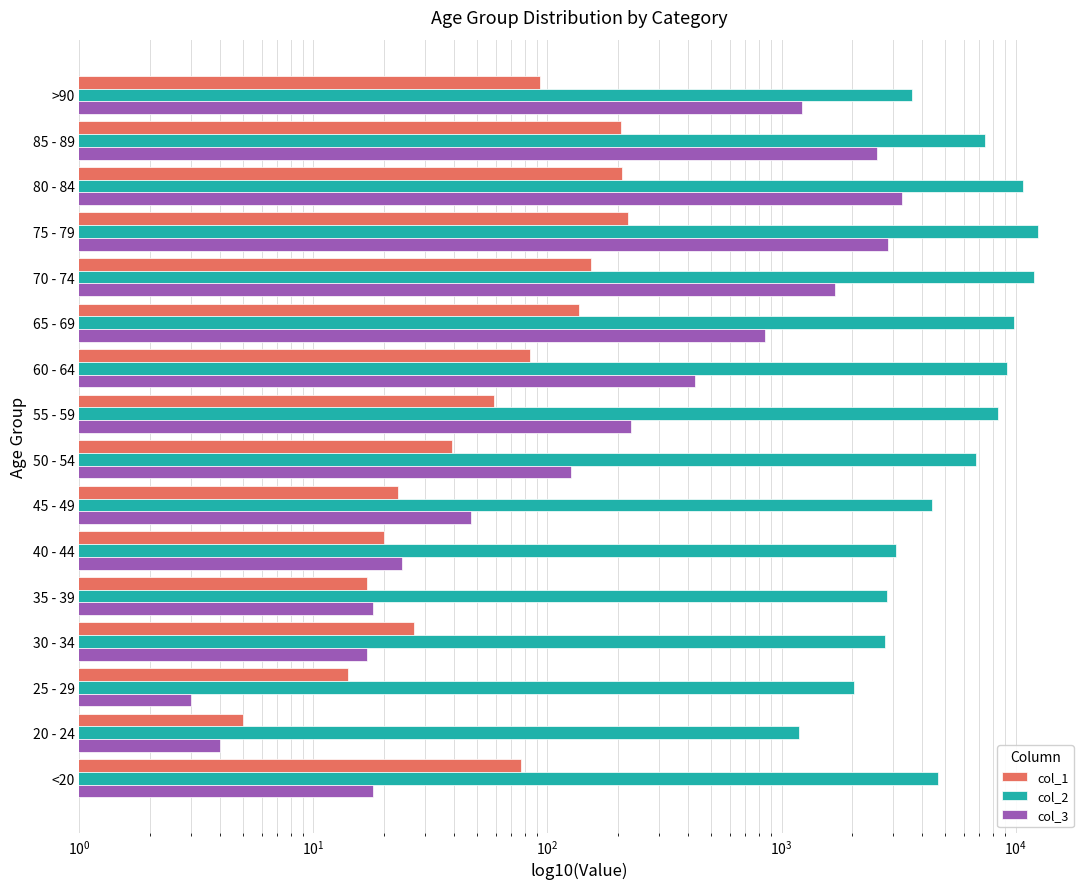

Rank the series by their maximum value, from highest to lowest.

col_2, col_3, col_1